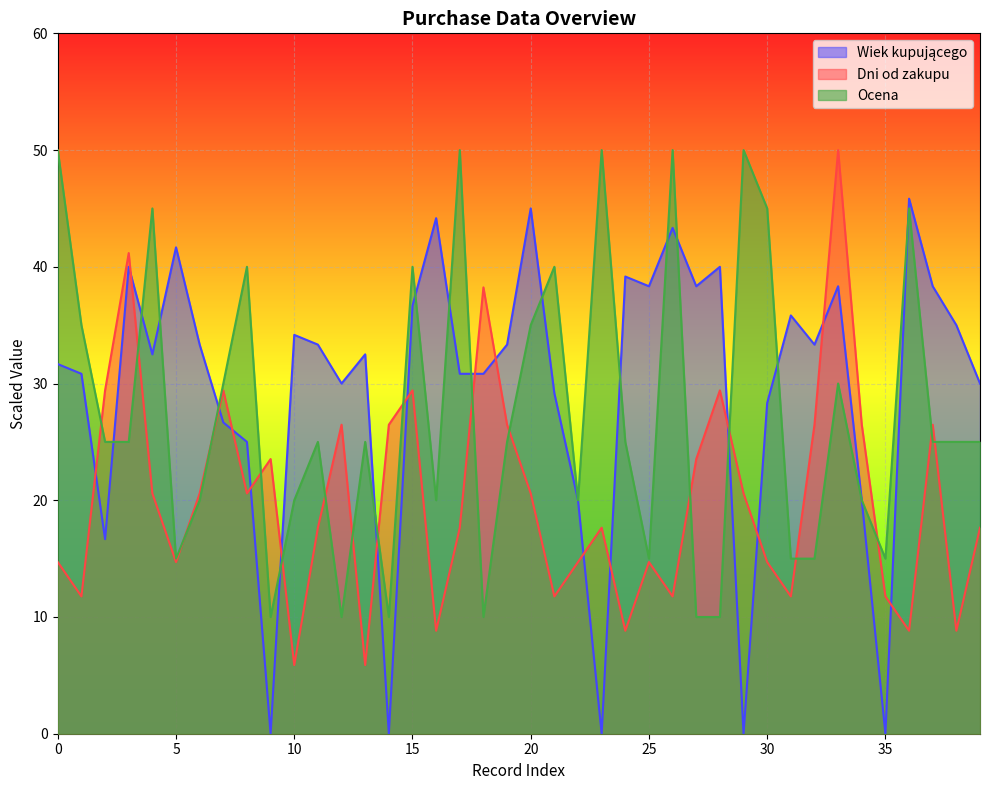

At how many categories does at least one series exceed 5?

40